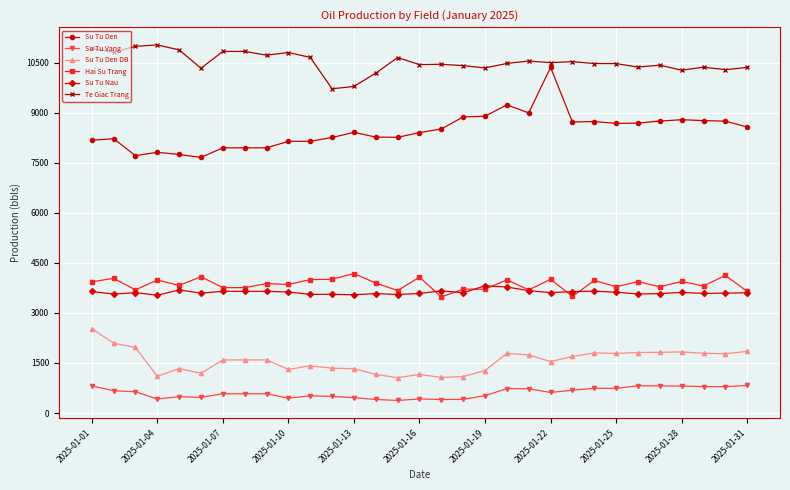

Which series has the largest total across all categories?

Te Giac Trang